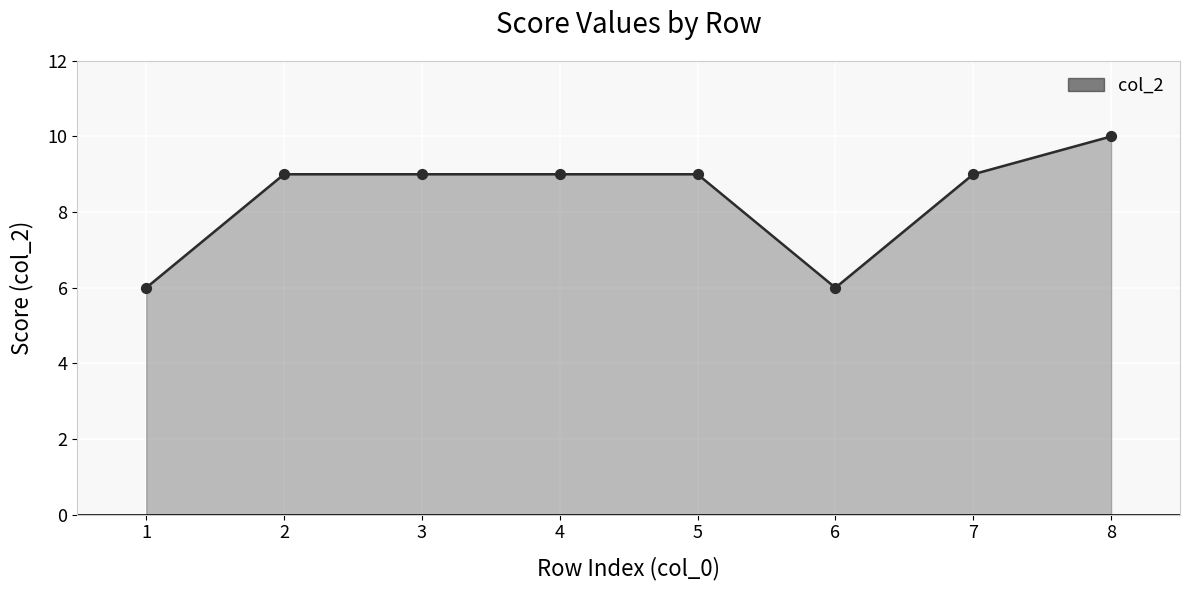

Between 8 and 1, which is larger?

8